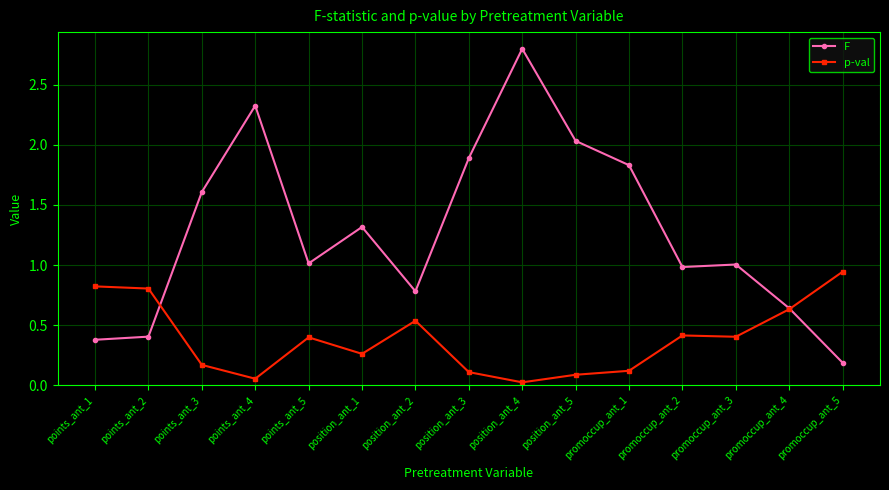

How many categories are shown in the chart?

15